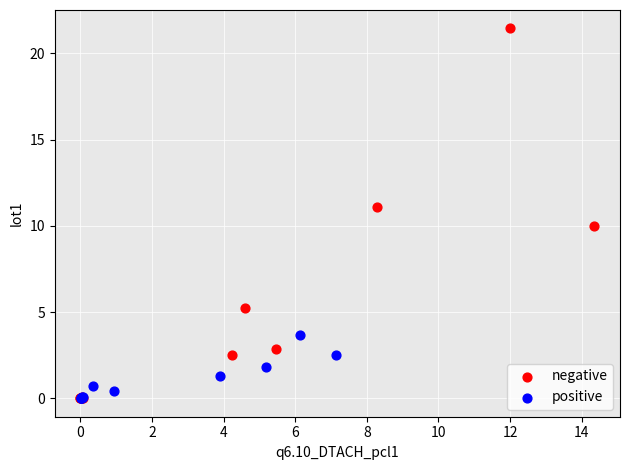

Which series contains the highest Y value?

negative